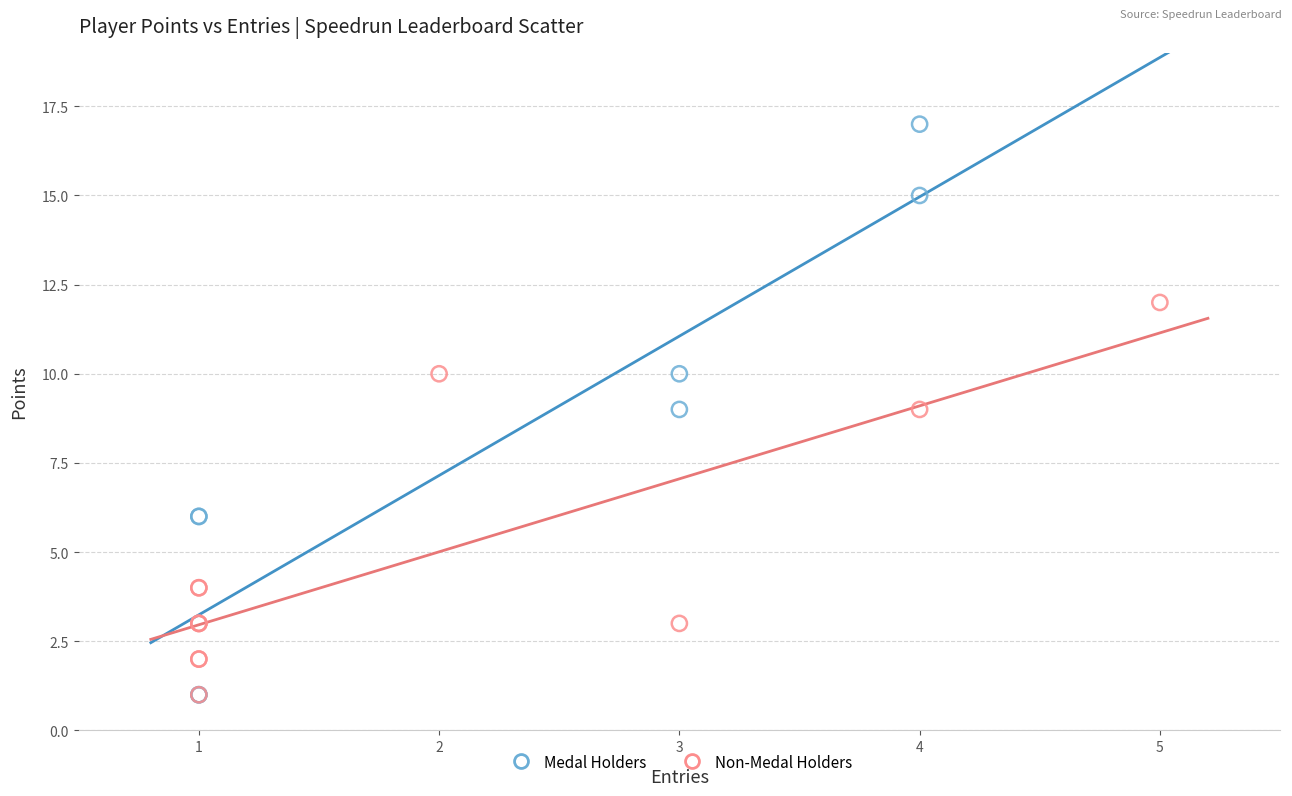

Which series contains the highest Y value?

Medal Holders